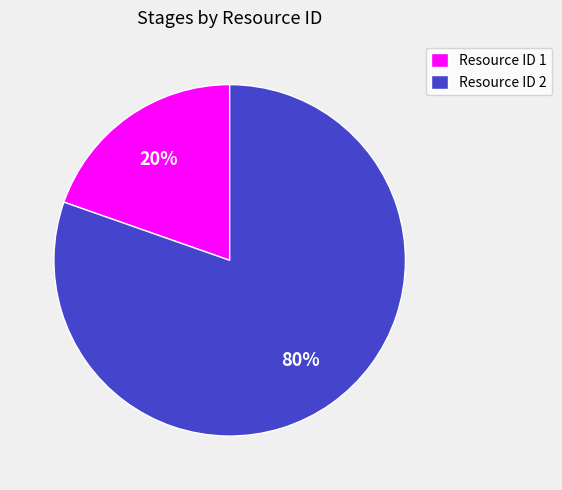

Which slice is the largest?

Resource ID 2